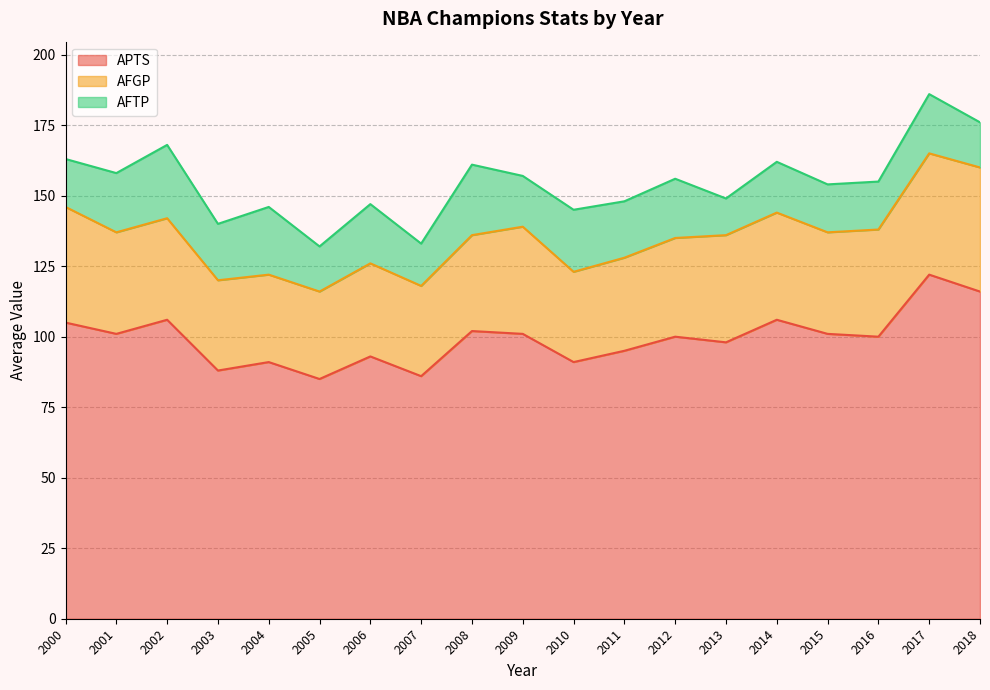

What is the average value of the APTS series?

99